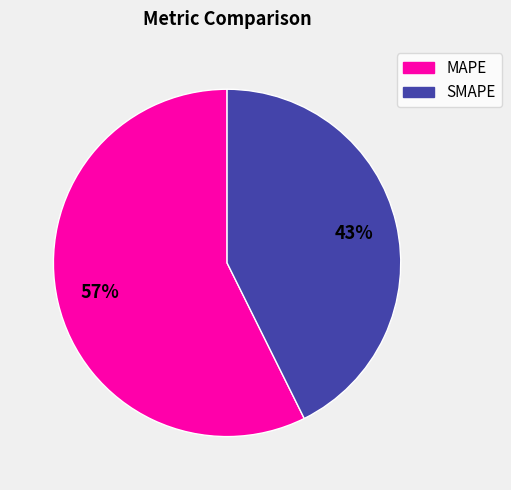

Which has a higher value, MAPE or SMAPE?

MAPE